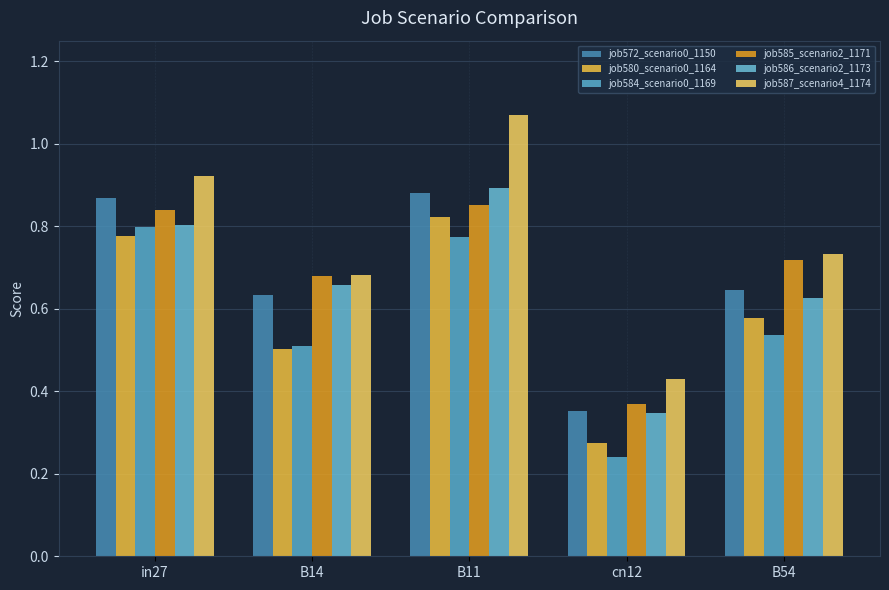

How many bars are there in each group?

6